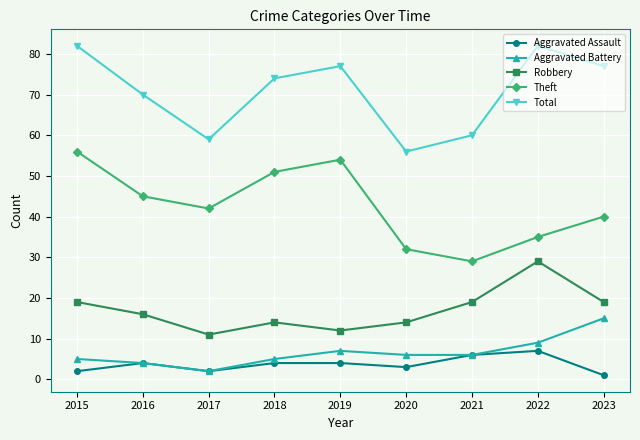

At which category does Aggravated Assault reach its first local peak?

2016